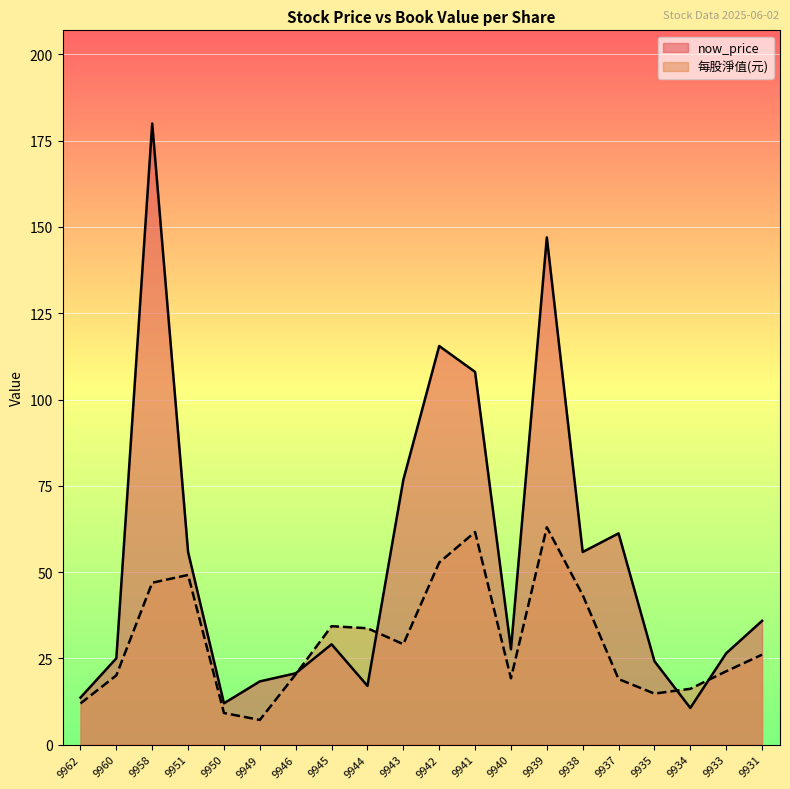

What are all the series names shown in the legend?

now_price, 每股淨值(元)